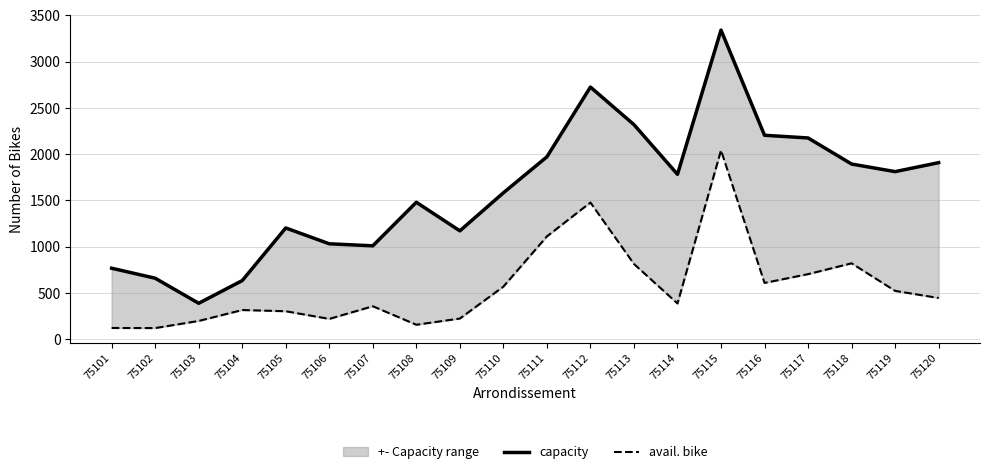

The avail. bike series shows 704 at 75117. True or false?

True